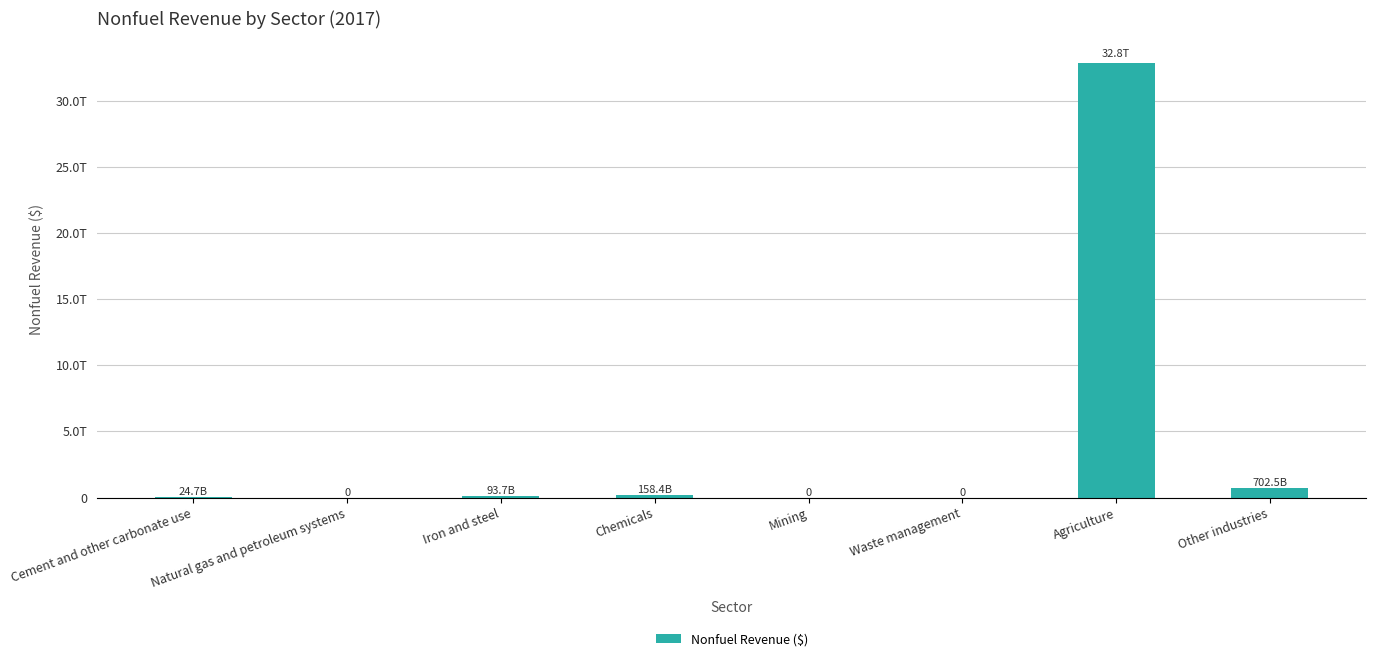

What is the approximate value at Cement and other carbonate use?

24703957217.3